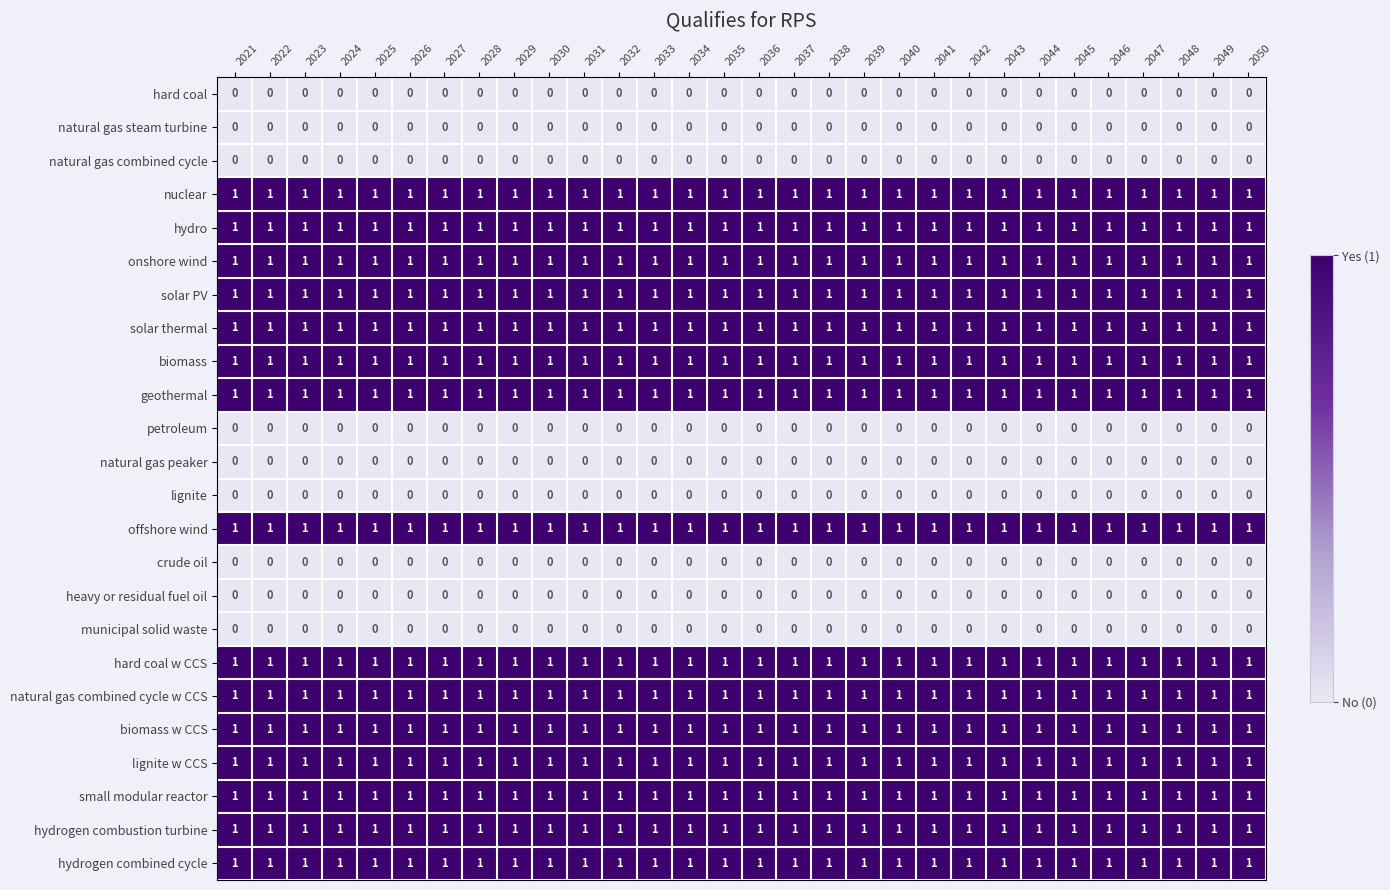

True or false: biomass has a value of 1 at 2039.

True